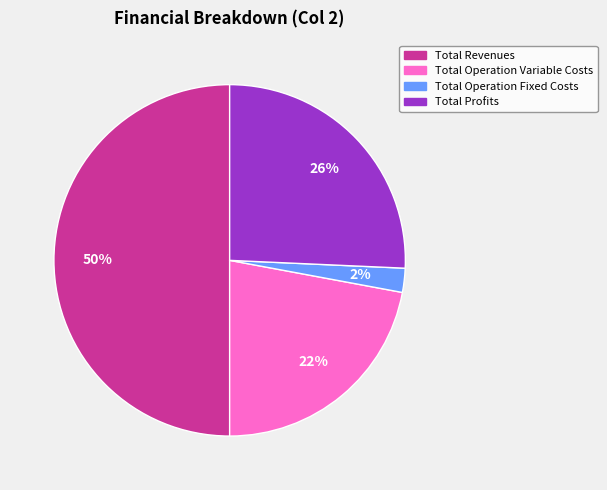

To the nearest percent, what is the difference between the largest and smallest slice percentages?

48%